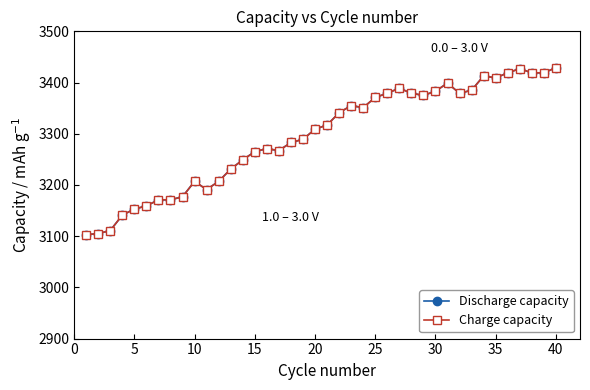

What is the difference between the maximum and minimum values in the Charge capacity series?

326